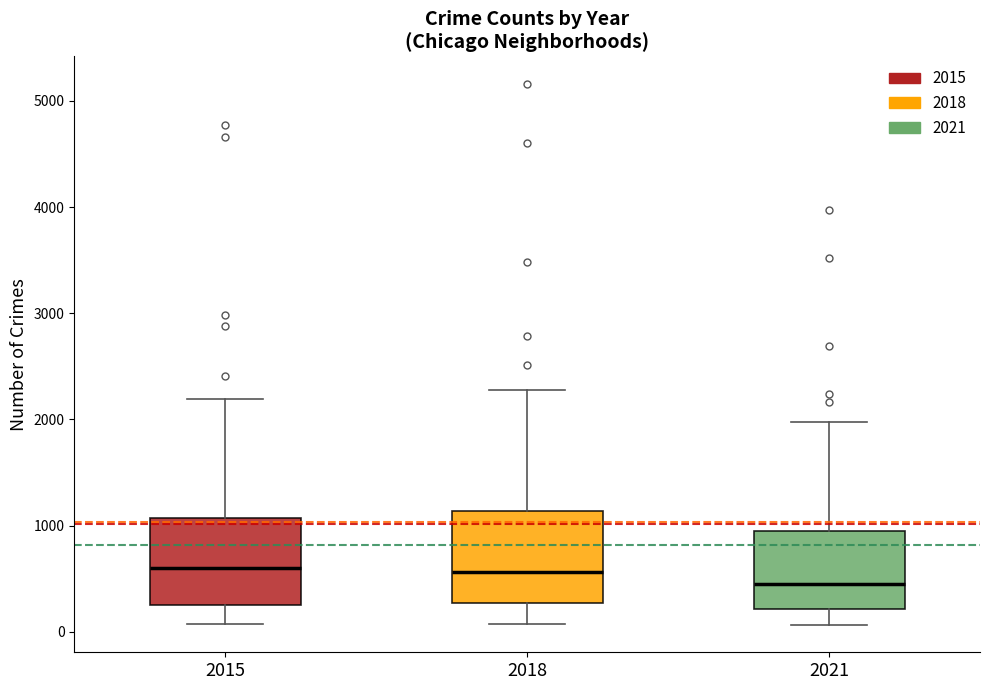

Reading left to right, transcribe this box plot: for each box, give where its median line is, the range the box spans, and where its two whiskers end, as read against the y-axis. The values are not printed on the chart, so give them approximately, as read against the axis.

2015: median 600, box 300 to 1100, whiskers 100 to 2200
2018: median 600, box 300 to 1100, whiskers 100 to 2300
2021: median 500, box 200 to 900, whiskers 100 to 2000